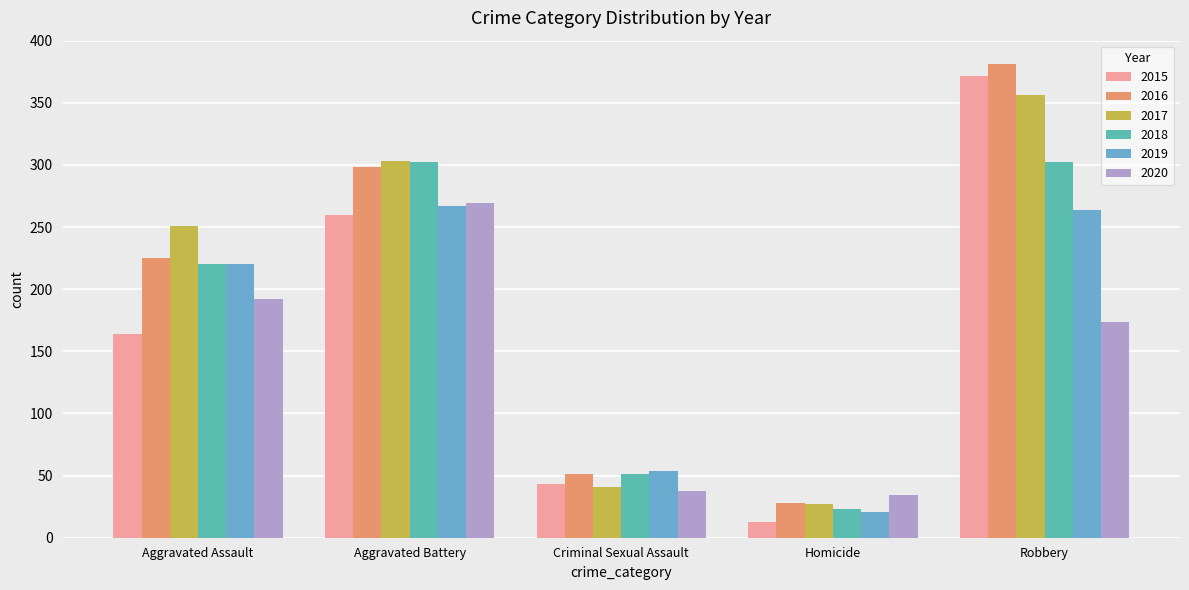

What is the label of the 3rd bar from the left?

Criminal Sexual Assault